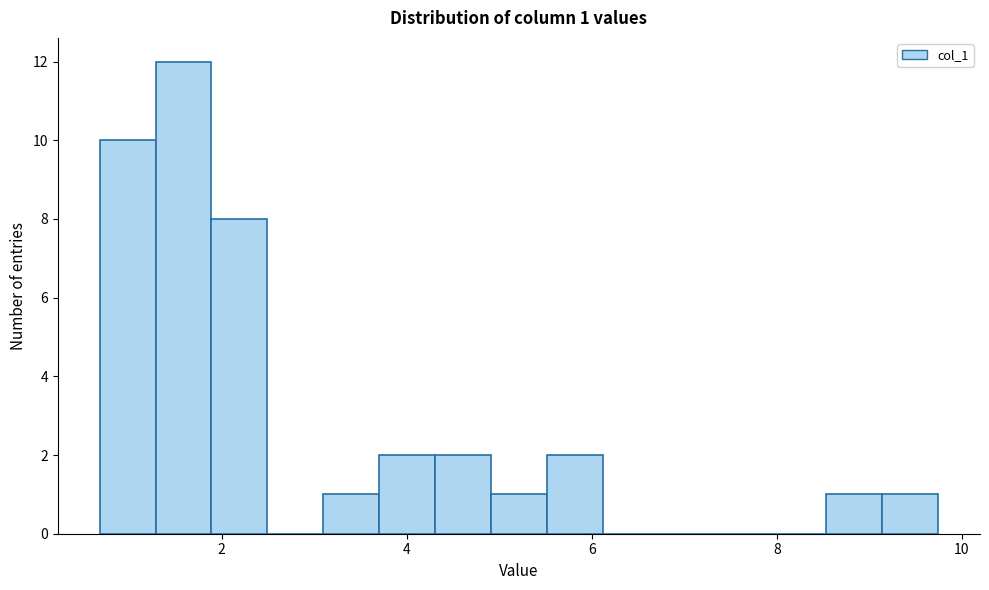

Around what value on the x-axis is the tallest bar? Give the approximate position of its centre, as read against the axis.

1.6